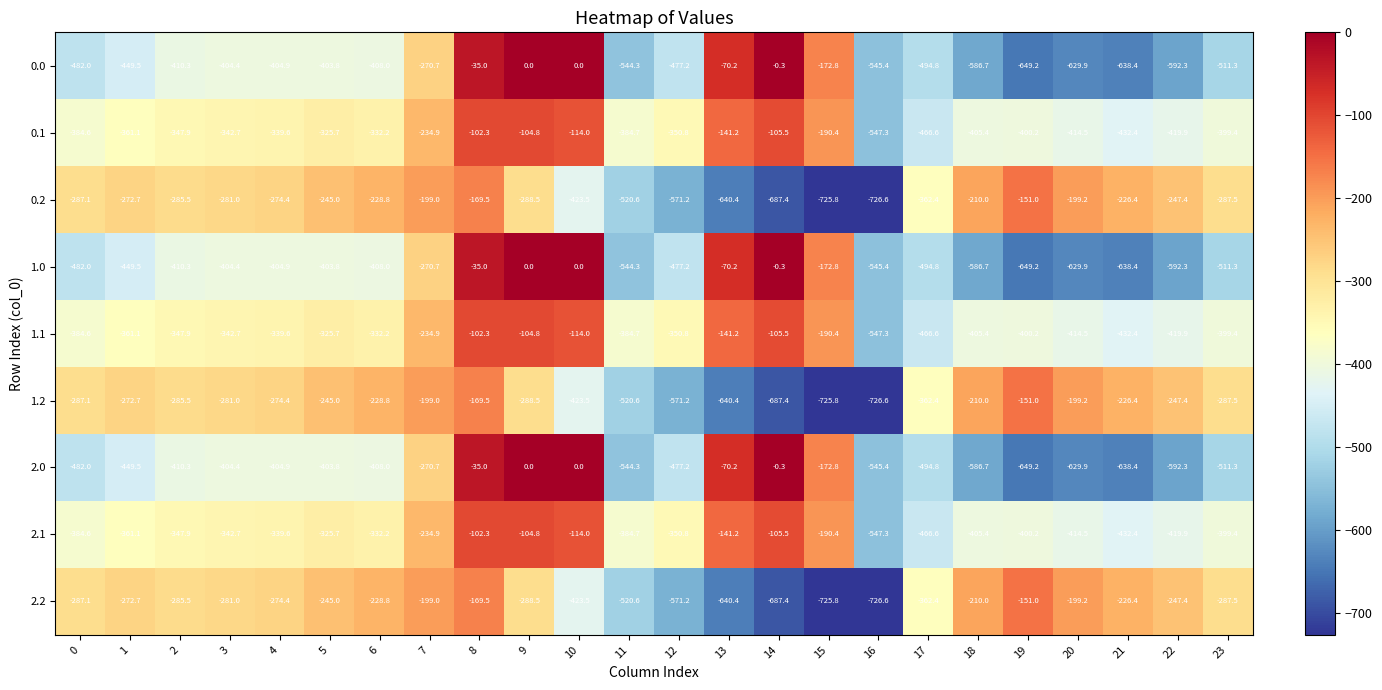

What is the difference between the maximum and second lowest values in the 0.0 series?

638.4